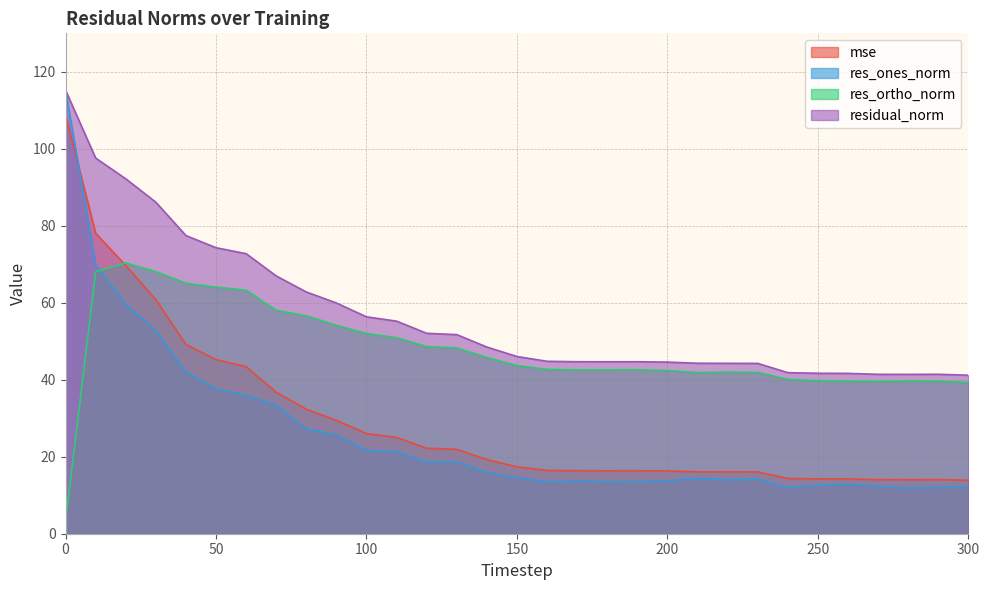

What is the difference between the second highest and second lowest values in the mse series?

64.0